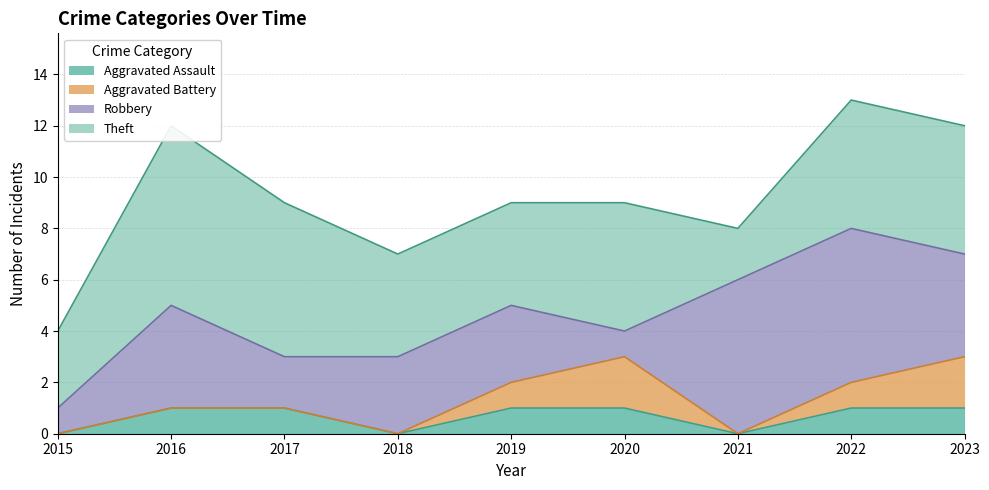

True or false: Theft and Aggravated Battery intersect in this chart.

False